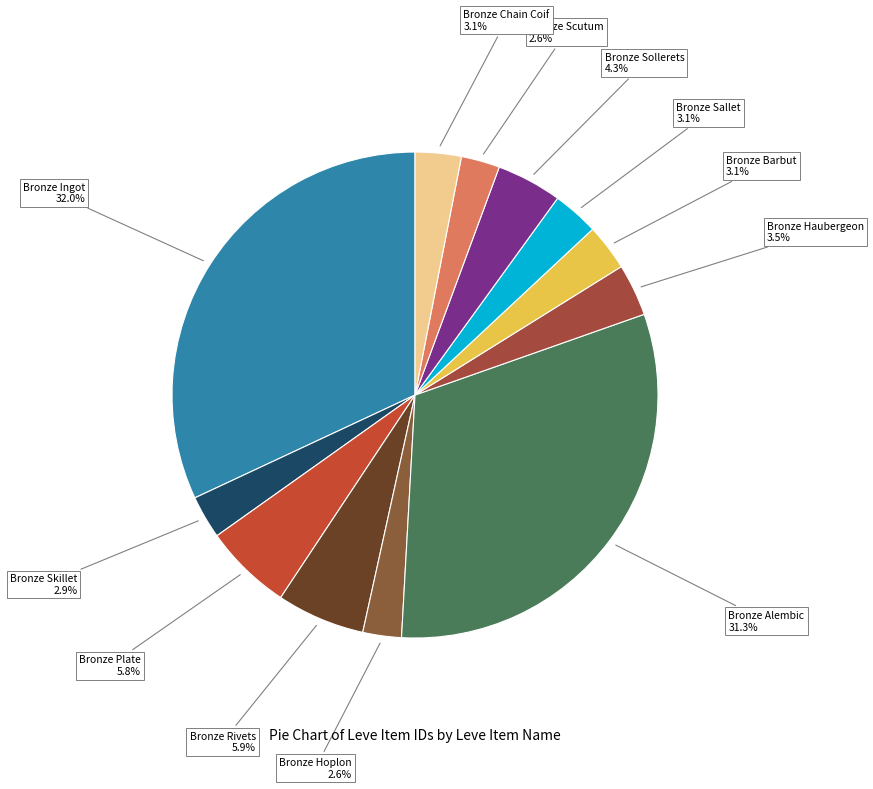

Is it true that Bronze Sollerets is 4% of the pie?

True